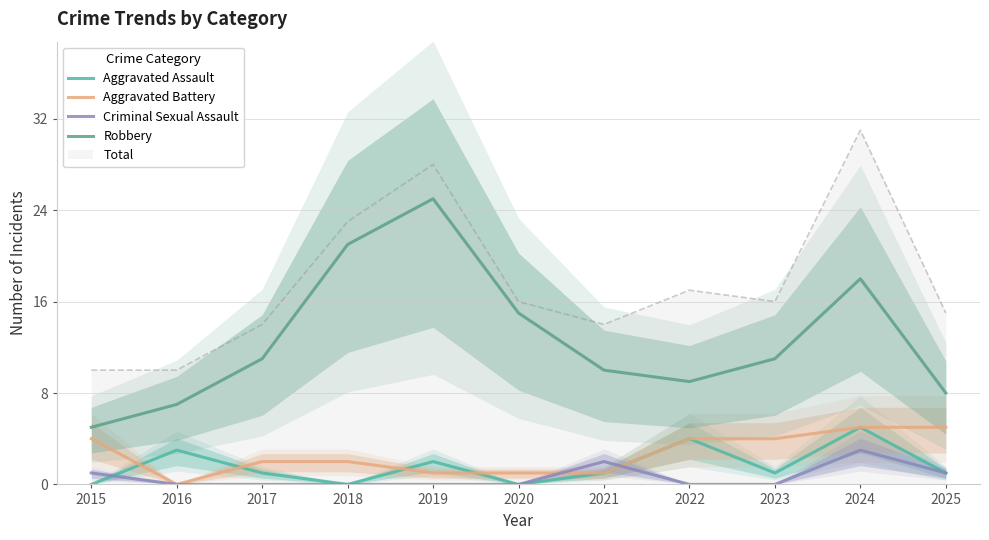

What are all the series names shown in the legend?

Aggravated Assault, Aggravated Battery, Criminal Sexual Assault, Robbery